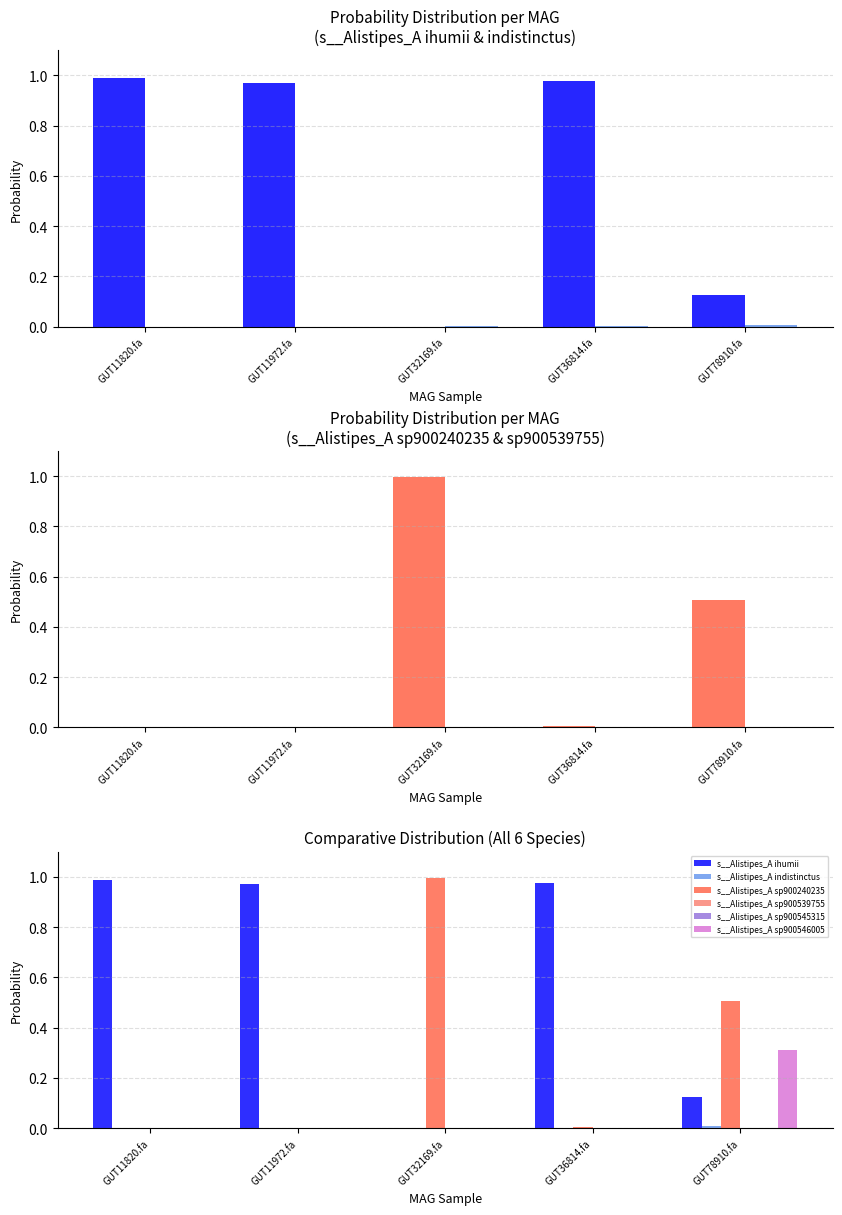

How many groups of bars are there?

5